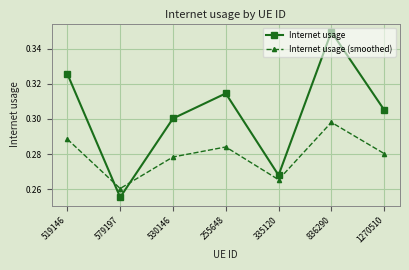

Is the value of Internet usage at 335120 greater than the value of Internet usage (smoothed) at 836290?

No